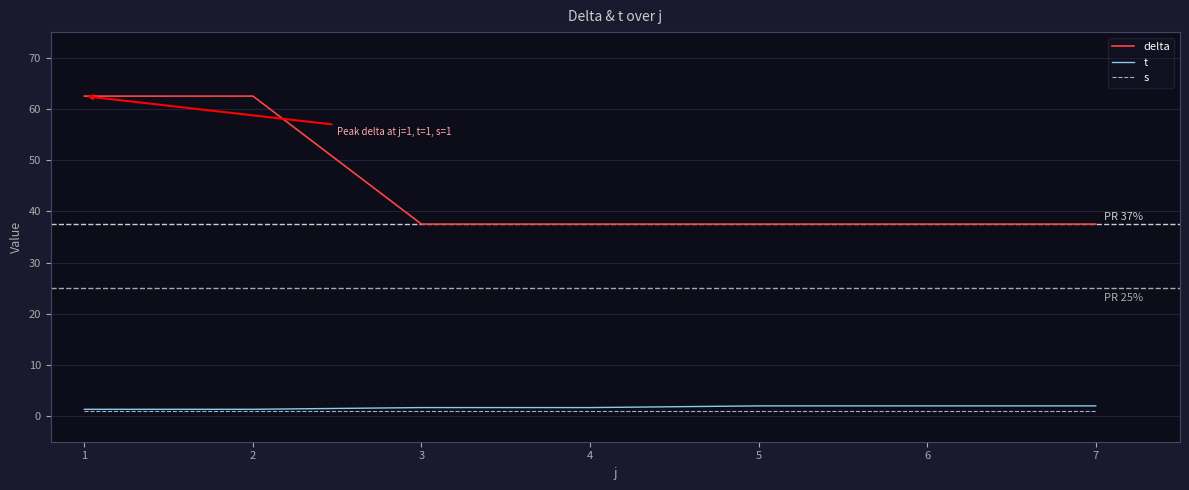

Rank the series at 6 from highest to lowest value.

delta, t, s